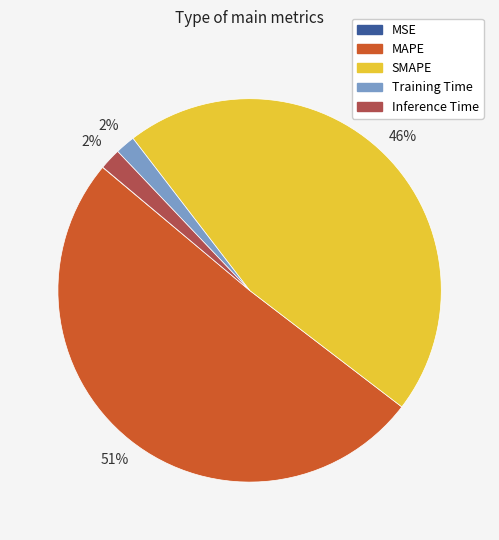

Which category has the biggest portion of the pie?

MAPE